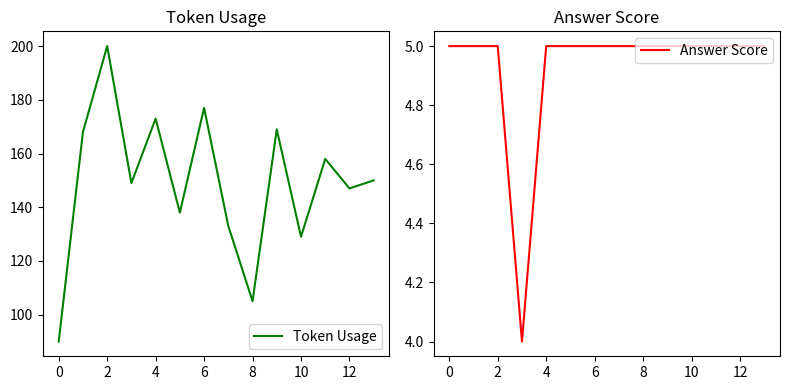

Rank the series by their maximum value, from lowest to highest.

Answer Score, Token Usage